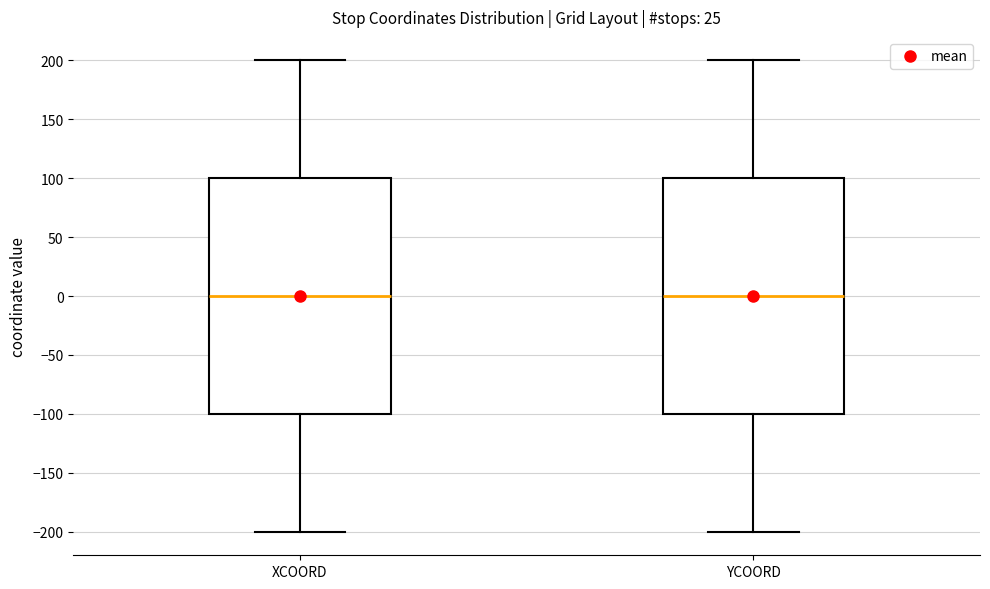

Where does the upper whisker of the box for YCOORD end on the y-axis? The values are not printed on the chart, so give them approximately, as read against the axis.

200